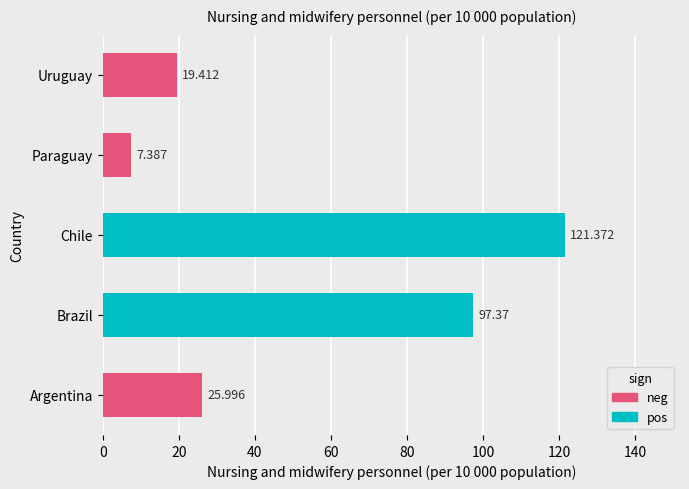

Which has a higher value, Uruguay or Chile?

Chile